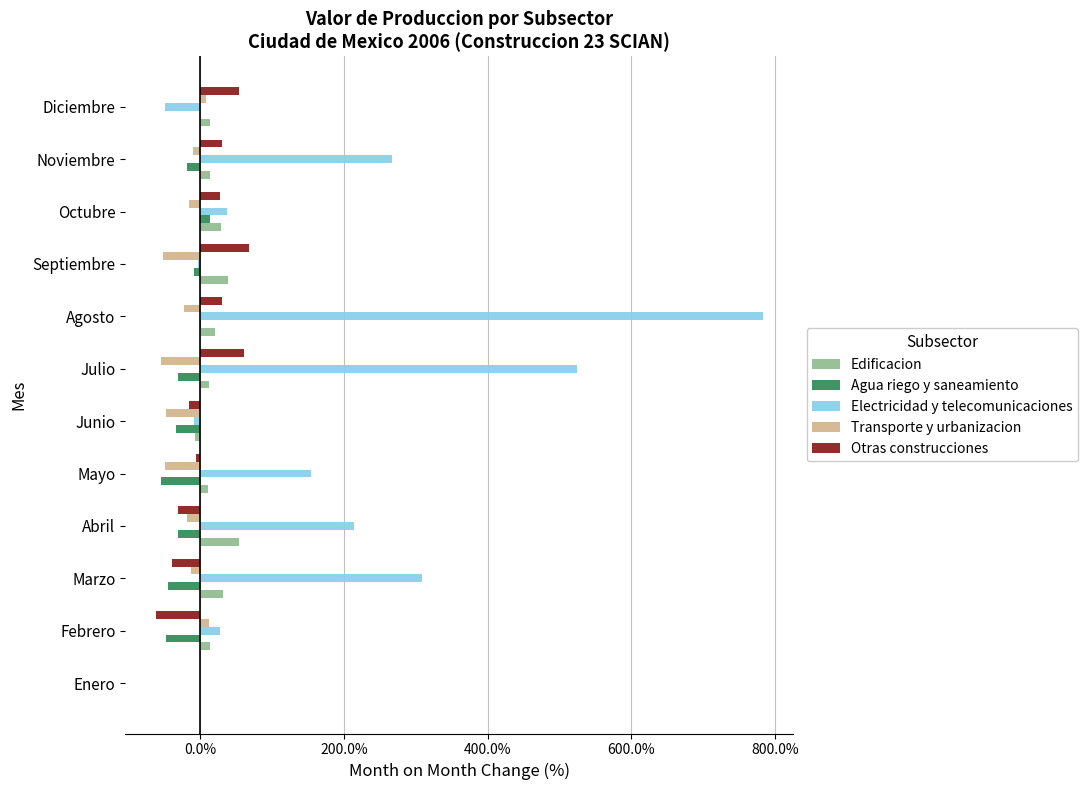

Which series has the largest range (max minus min)?

Electricidad y telecomunicaciones